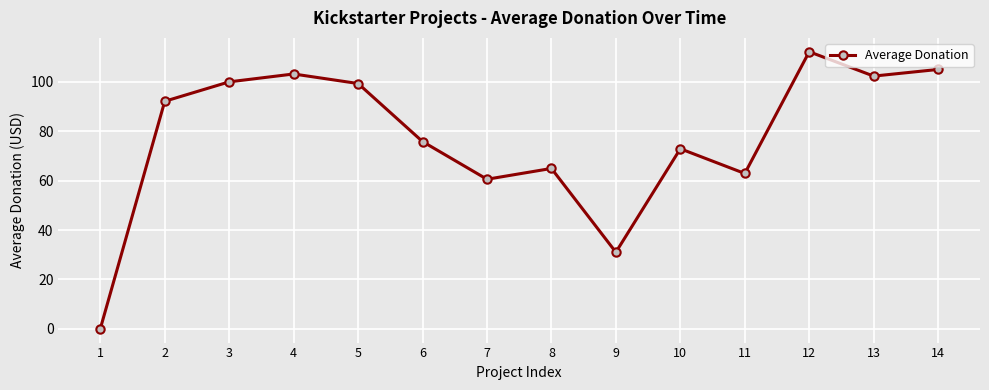

What is the average value?

77.3